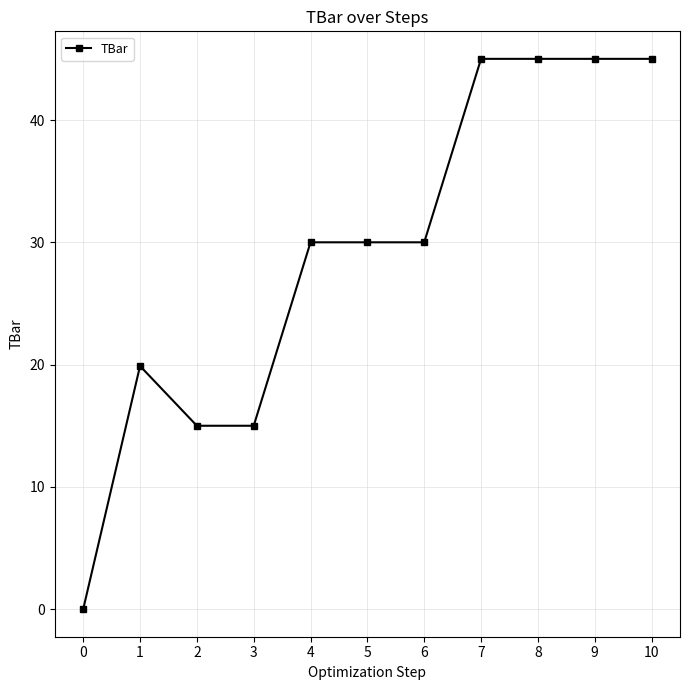

What is the sum of the values at 2 and 3?

30.0